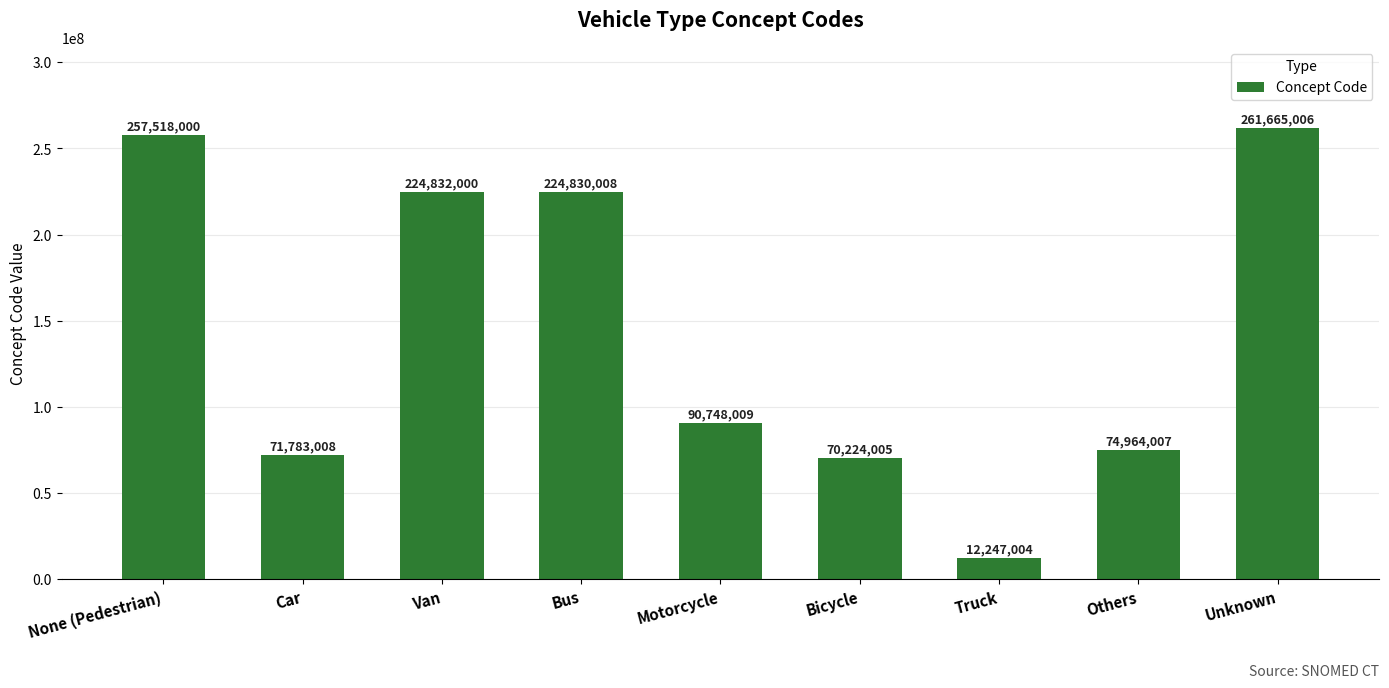

Which label corresponds to the largest value in the chart?

Unknown